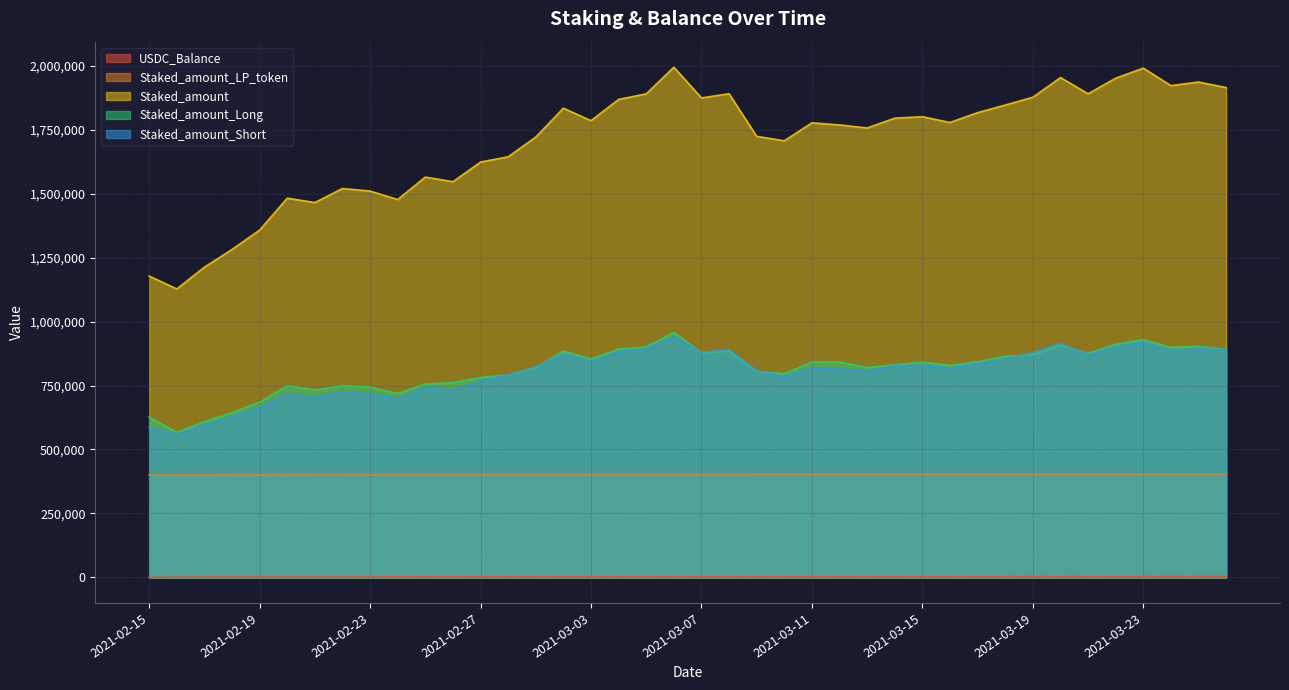

What is the label of the 29th point from the left?

2021-03-15